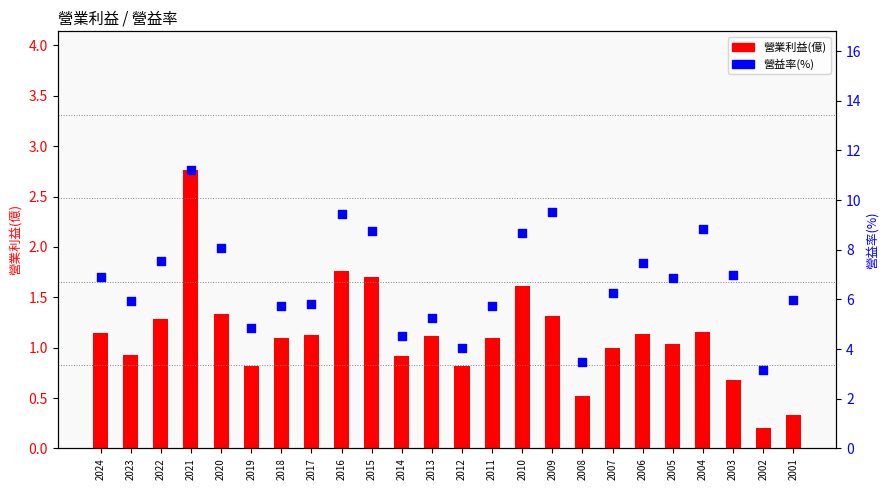

At which category is the sum across all series the highest?

2021